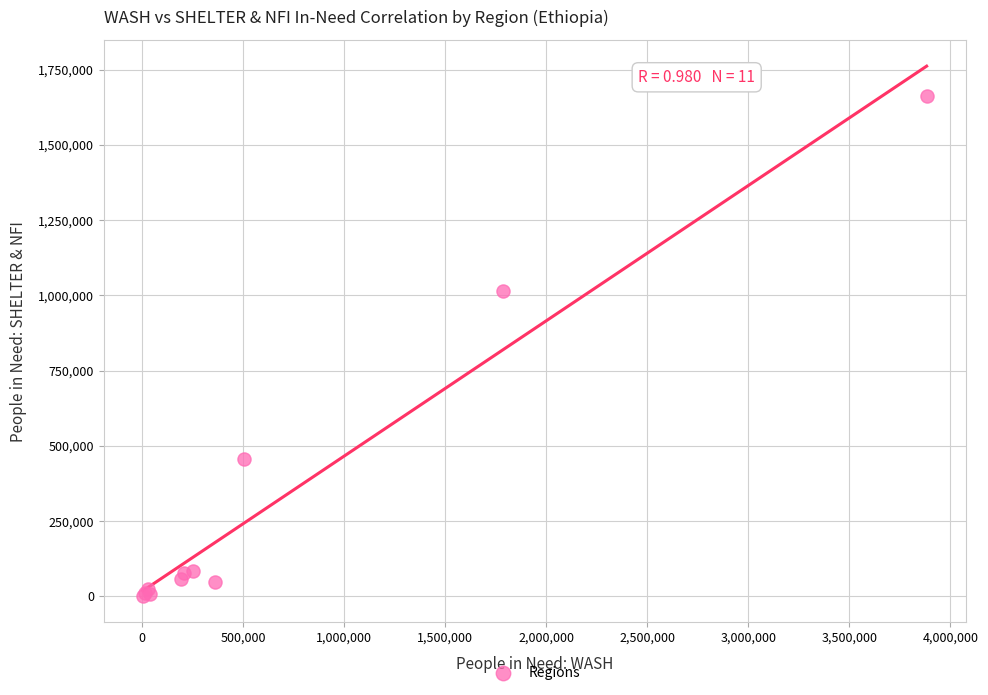

What Y value in the scatter plot is closest to 832568?

1015519